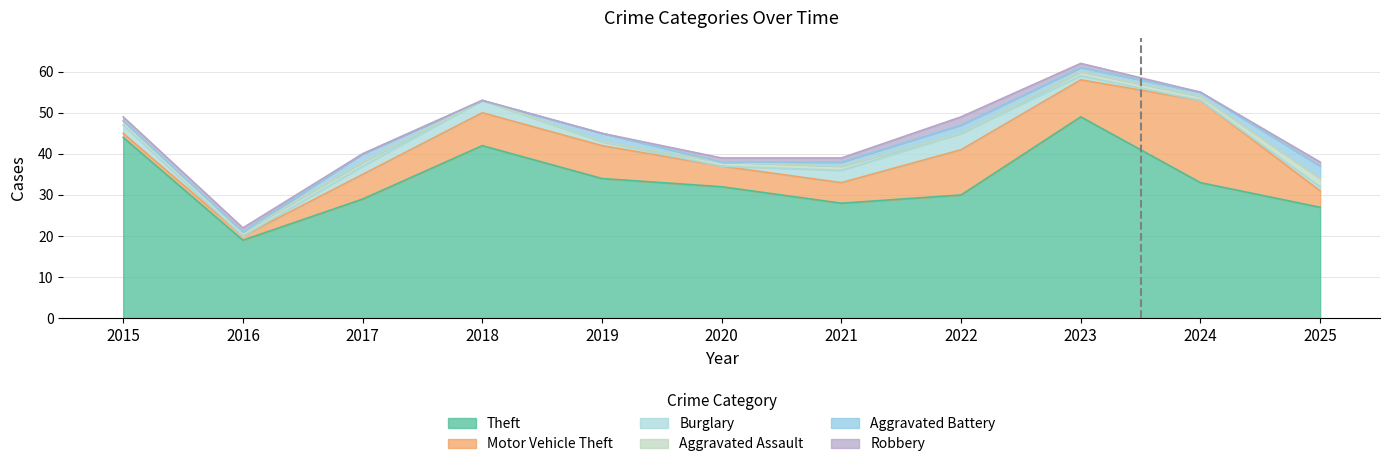

Is the value of Theft at 2017 greater than the value of Burglary at 2019?

Yes